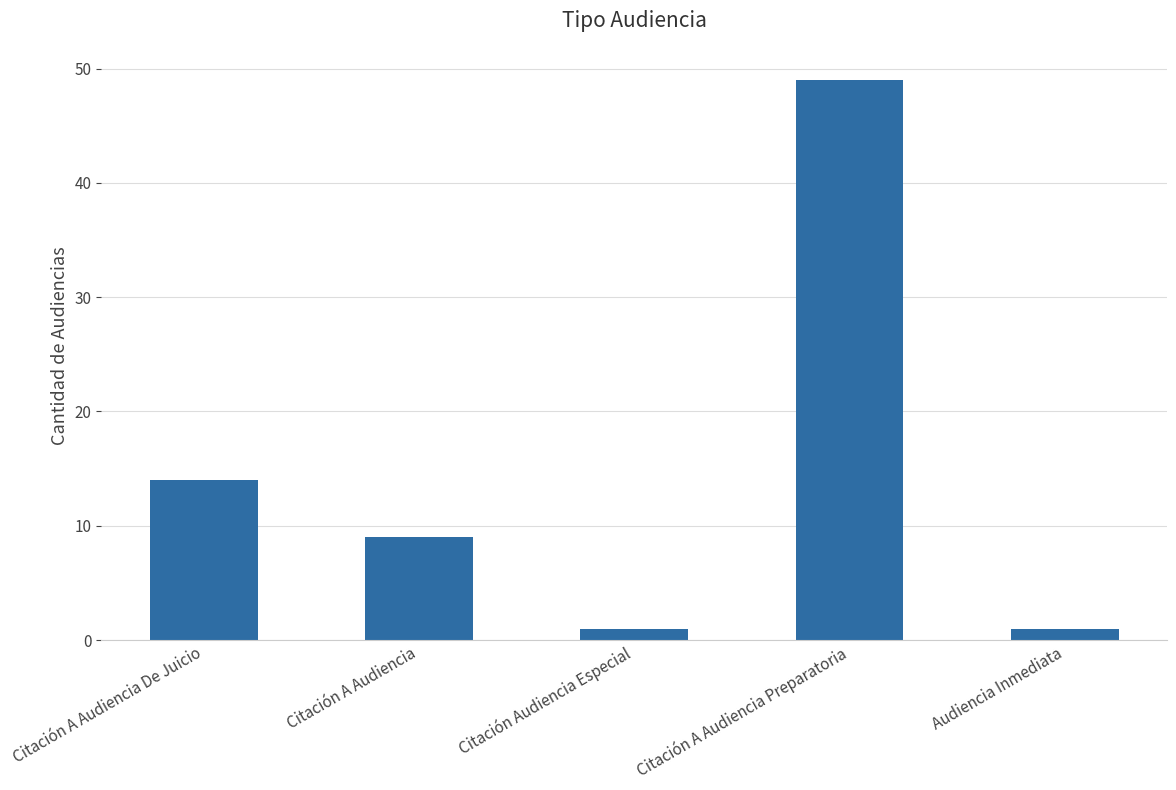

Reading left to right, extract all data points from this chart.

14	9	1	49	1